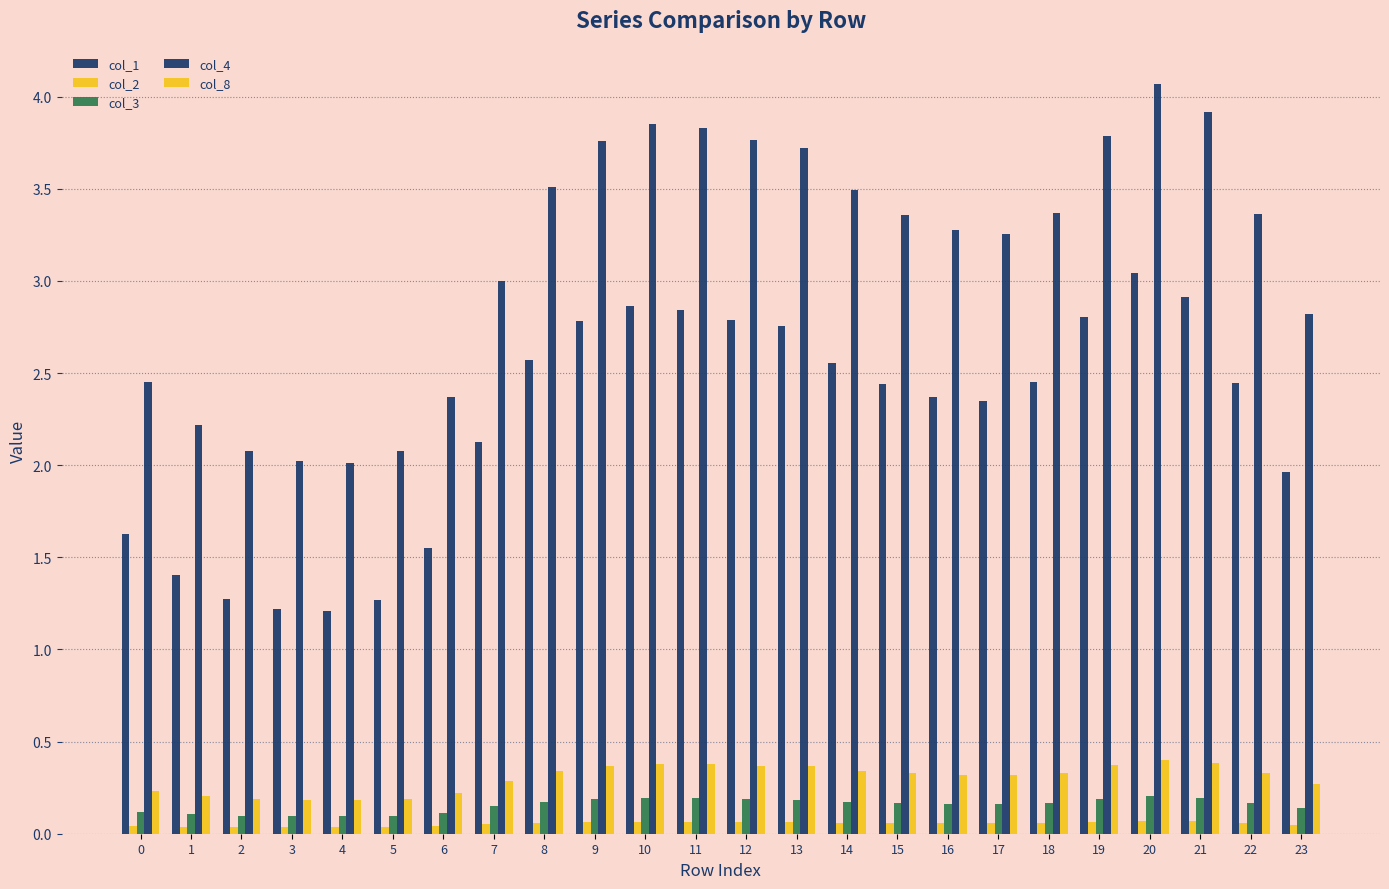

How many bars are there in total?

120